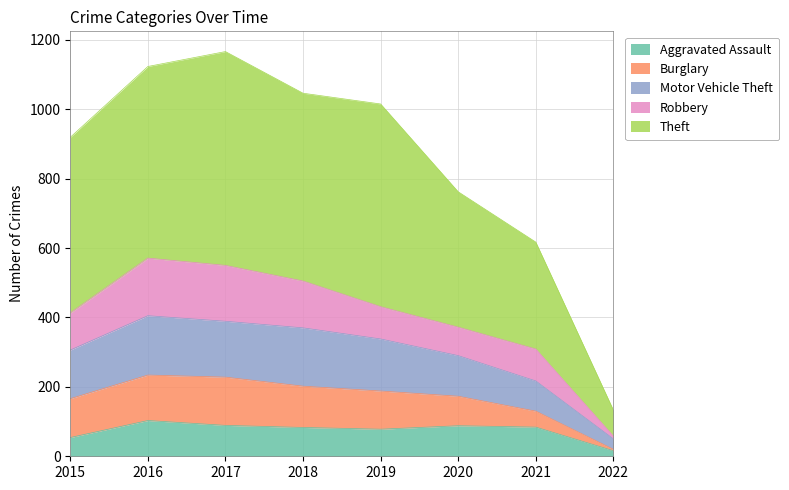

Is the value of Burglary at 2019 greater than the value of Aggravated Assault at 2019?

Yes